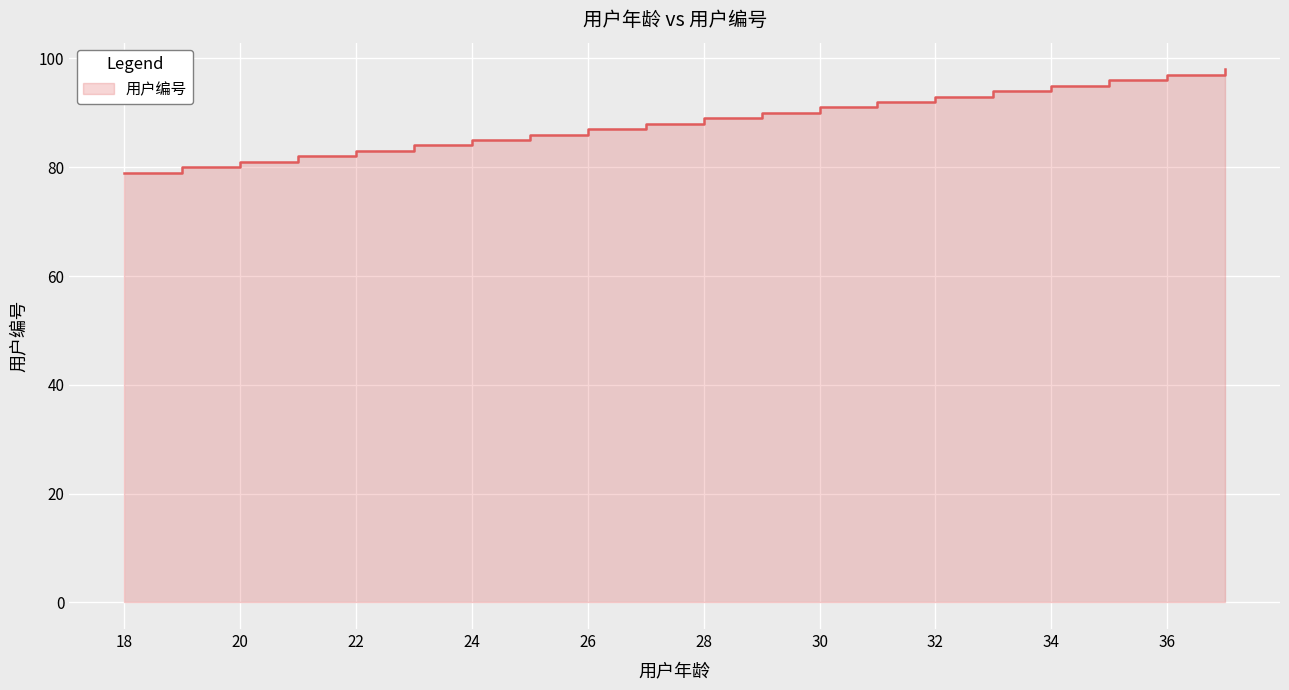

True or false: the data shows 83 at 22.0.

True